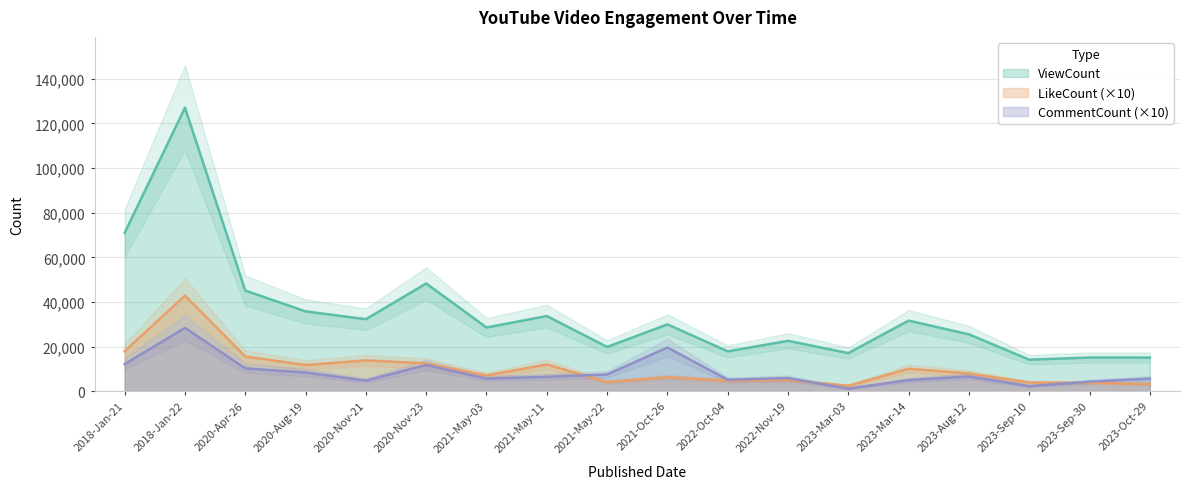

What position from the right is 2021-Oct-26?

9